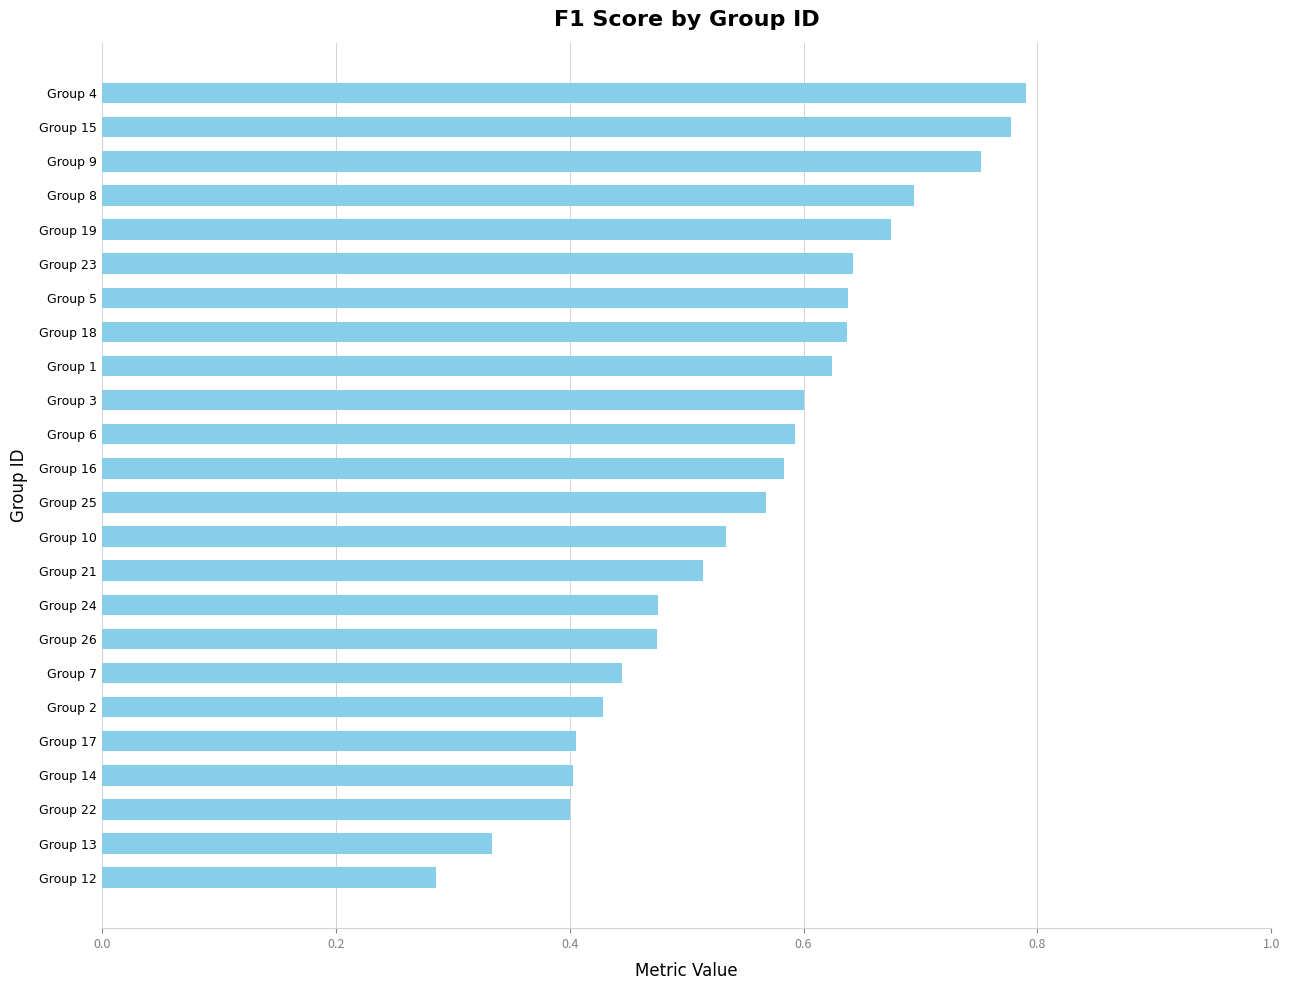

Is it true that the value at Group 1 is 0.3?

False